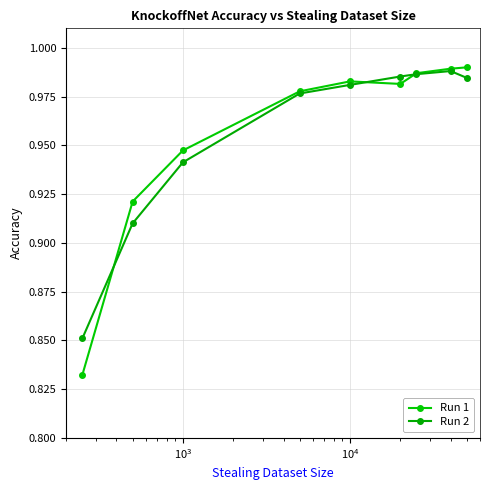

What are all the series names shown in the legend?

Run 1, Run 2